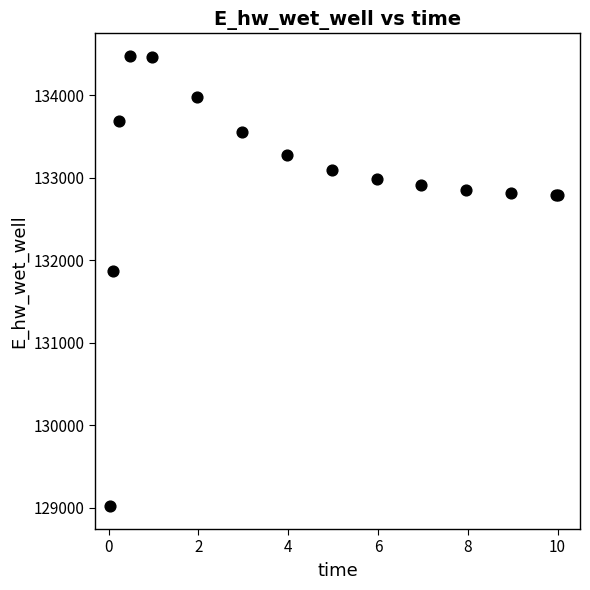

What Y value in the scatter plot is closest to 131745?

131864.3